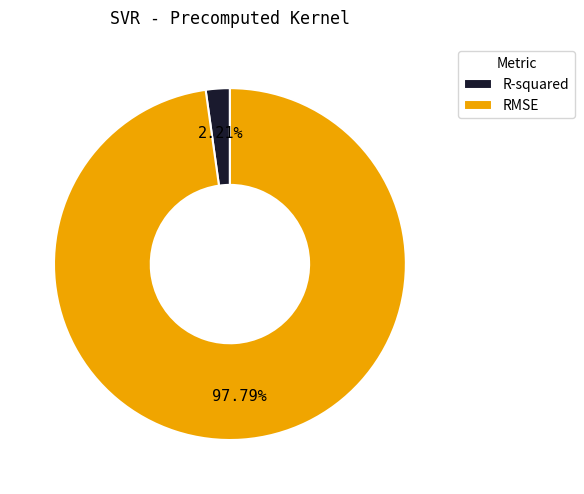

What is the majority slice?

RMSE